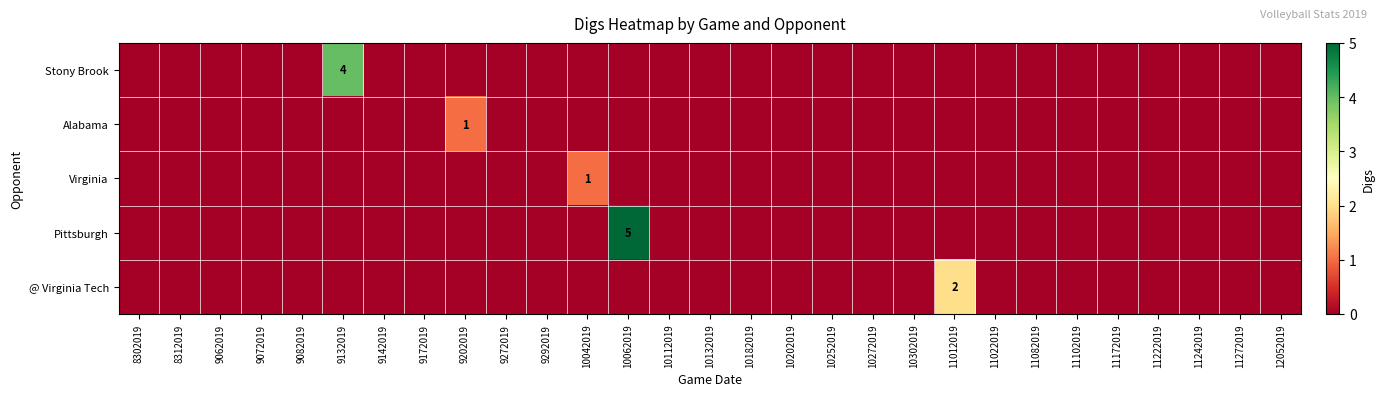

How many values in Pittsburgh are above zero?

1